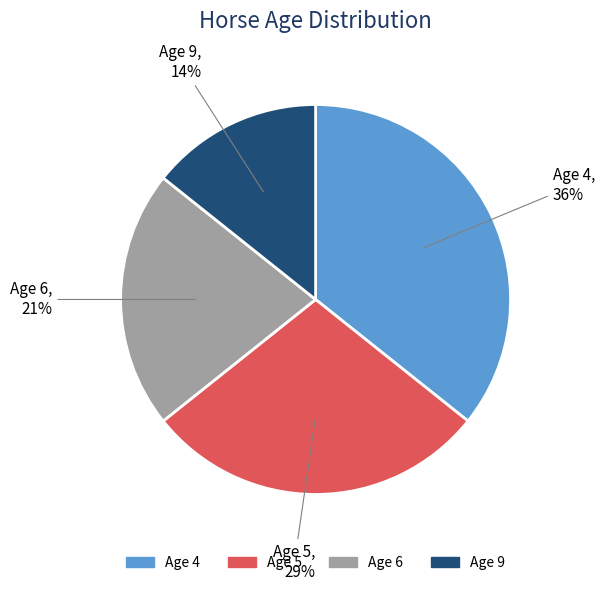

To the nearest percent, what is the average slice percentage?

25%